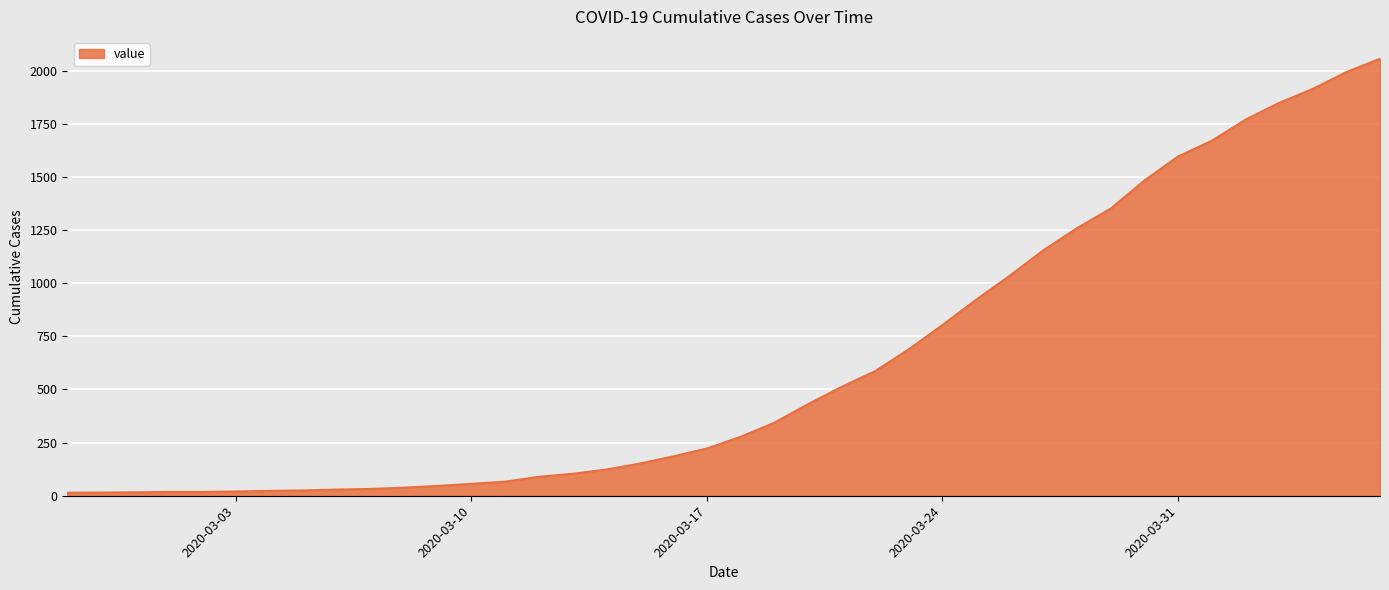

What is the maximum value shown in the chart?

2056